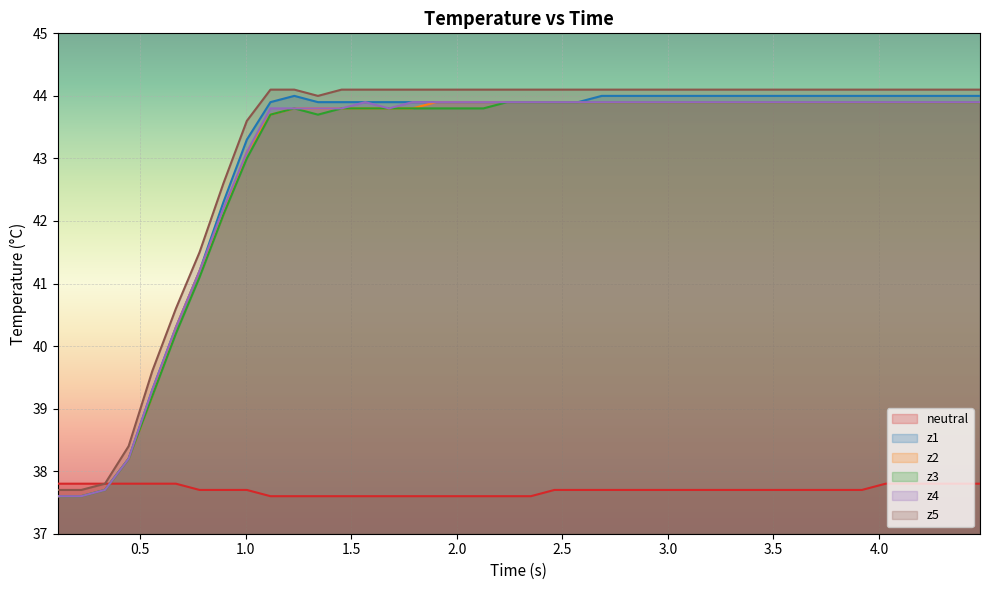

What is the maximum value shown in the chart?

44.1